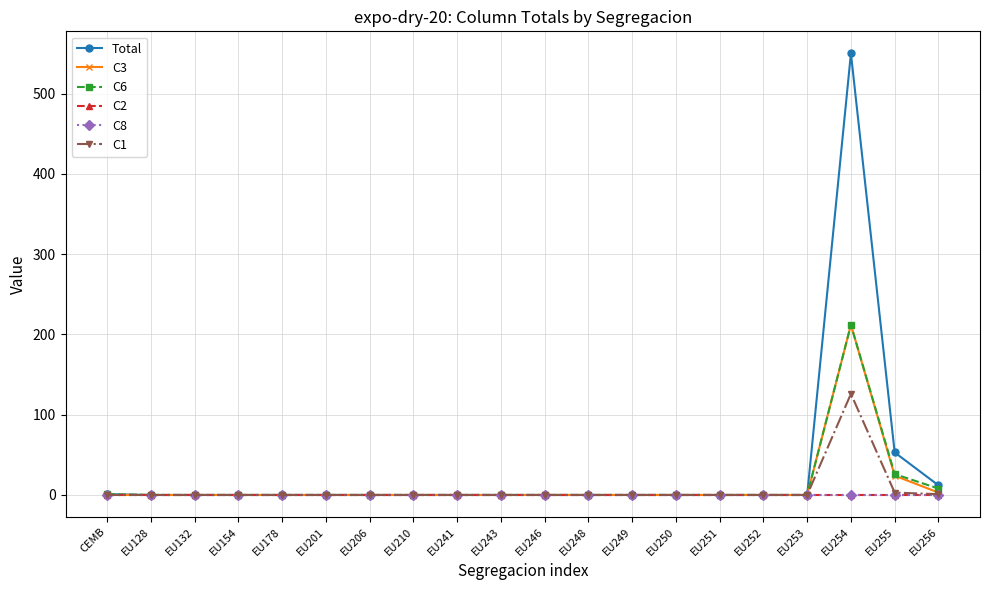

What is the difference between the highest and lowest values at EU255?

53